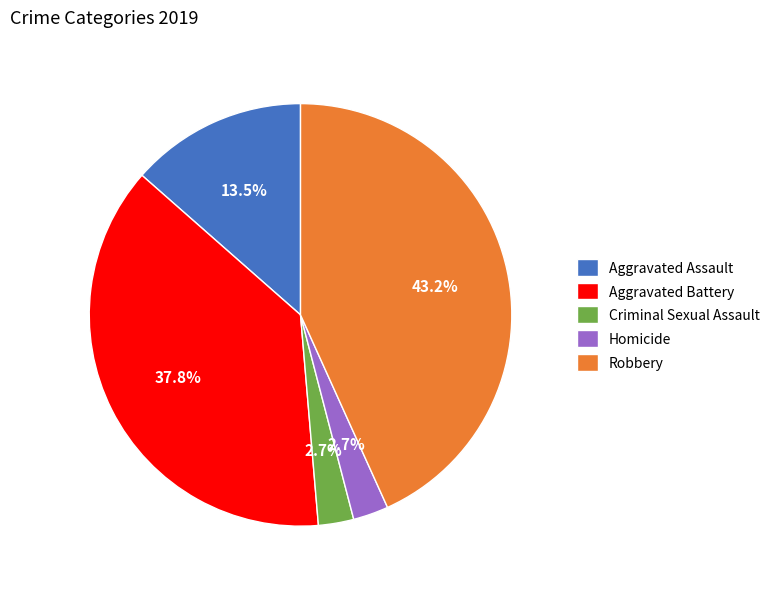

How many segments does this pie chart have?

5